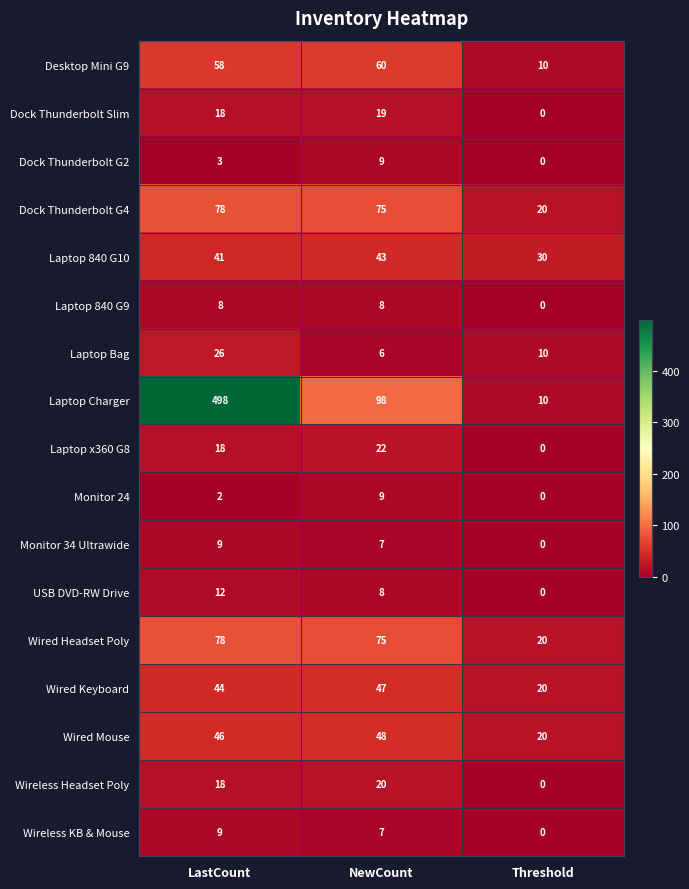

At which category is the sum across all series the highest?

LastCount